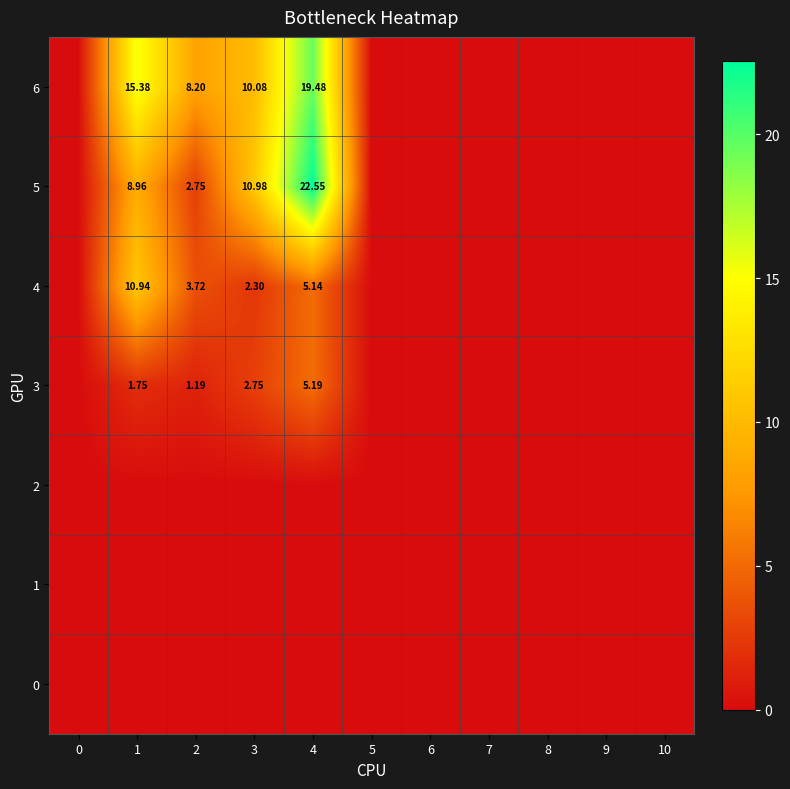

What is the difference between the 3 values at 1 and 5?

1.8